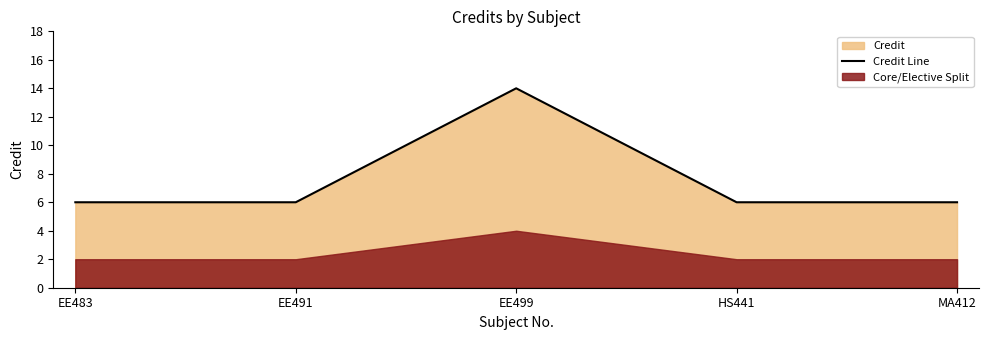

True or false: the data shows 2 at EE491.

False